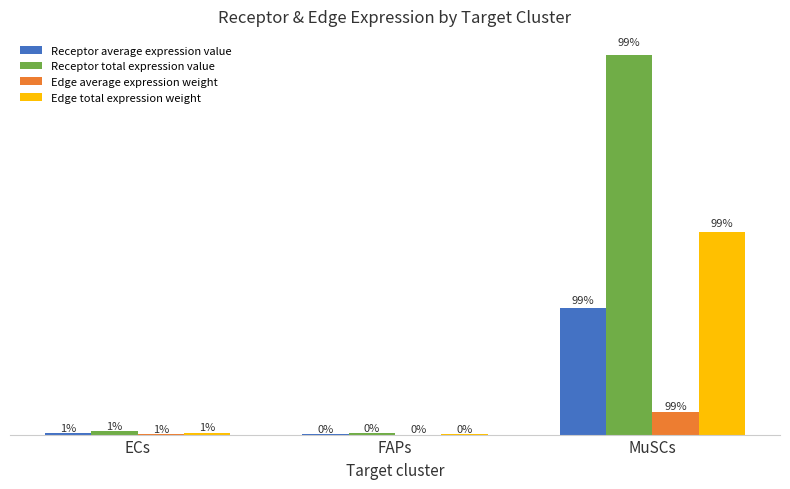

What are all the series names shown in the legend?

Receptor average expression value, Receptor total expression value, Edge average expression weight, Edge total expression weight